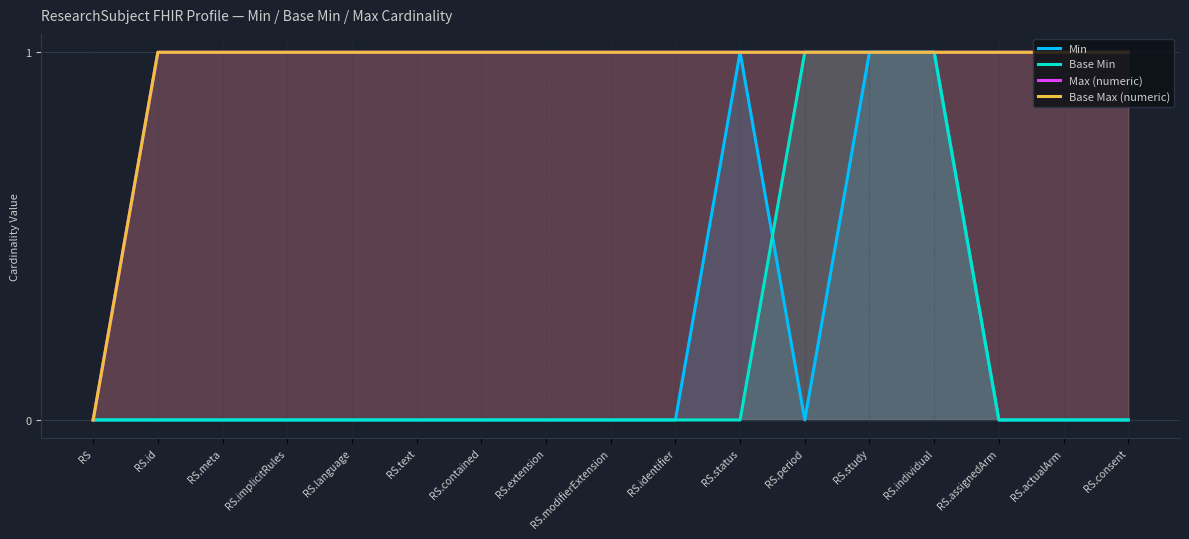

At how many categories does at least one series exceed 0?

16